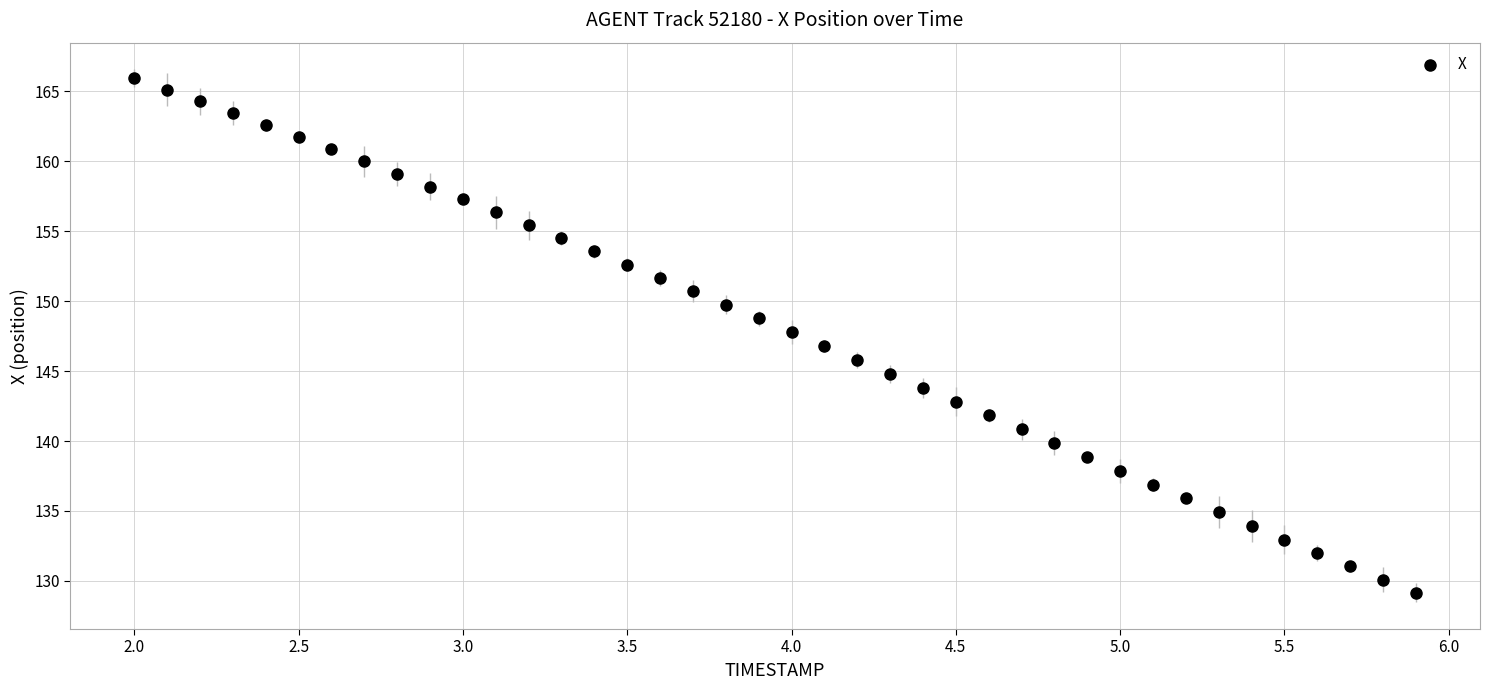

What is the range of Y values (max minus min)?

36.8